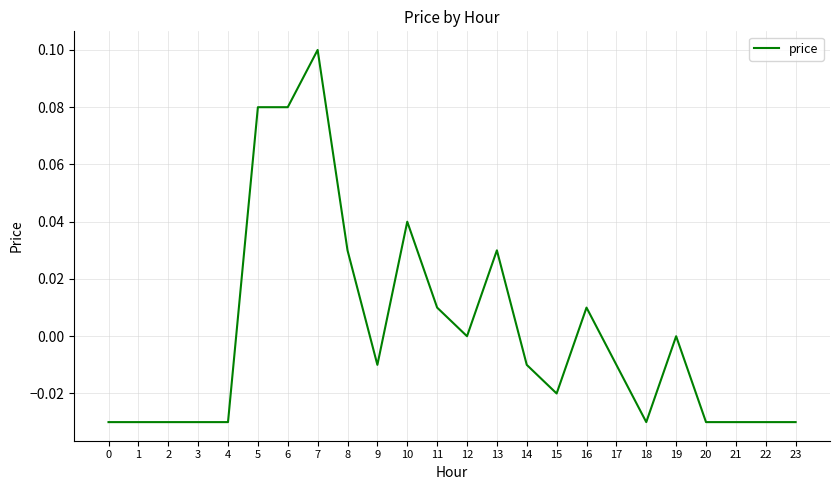

Between 3 and 5, which is larger?

5